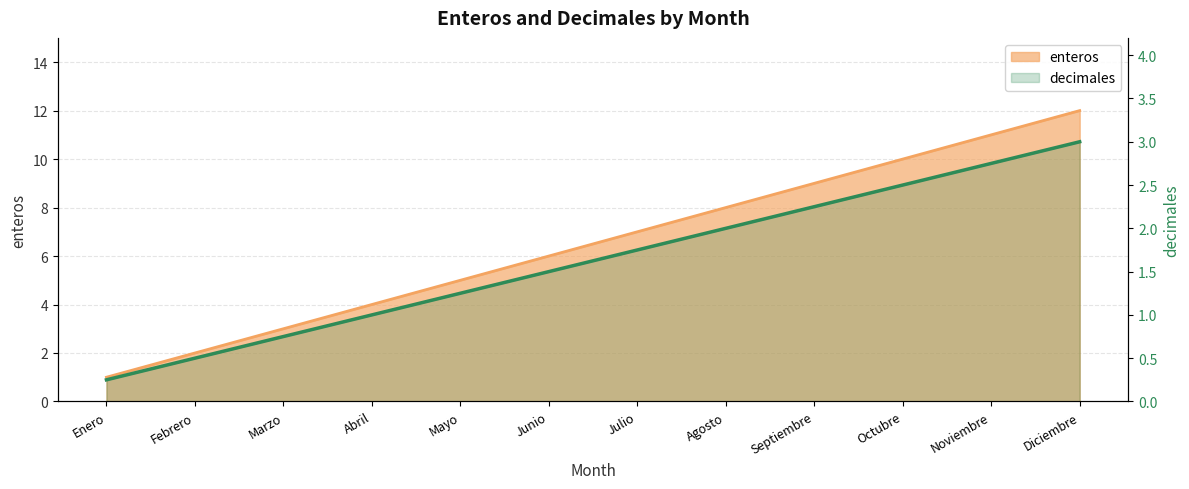

Which category has the lowest value across all series?

Enero